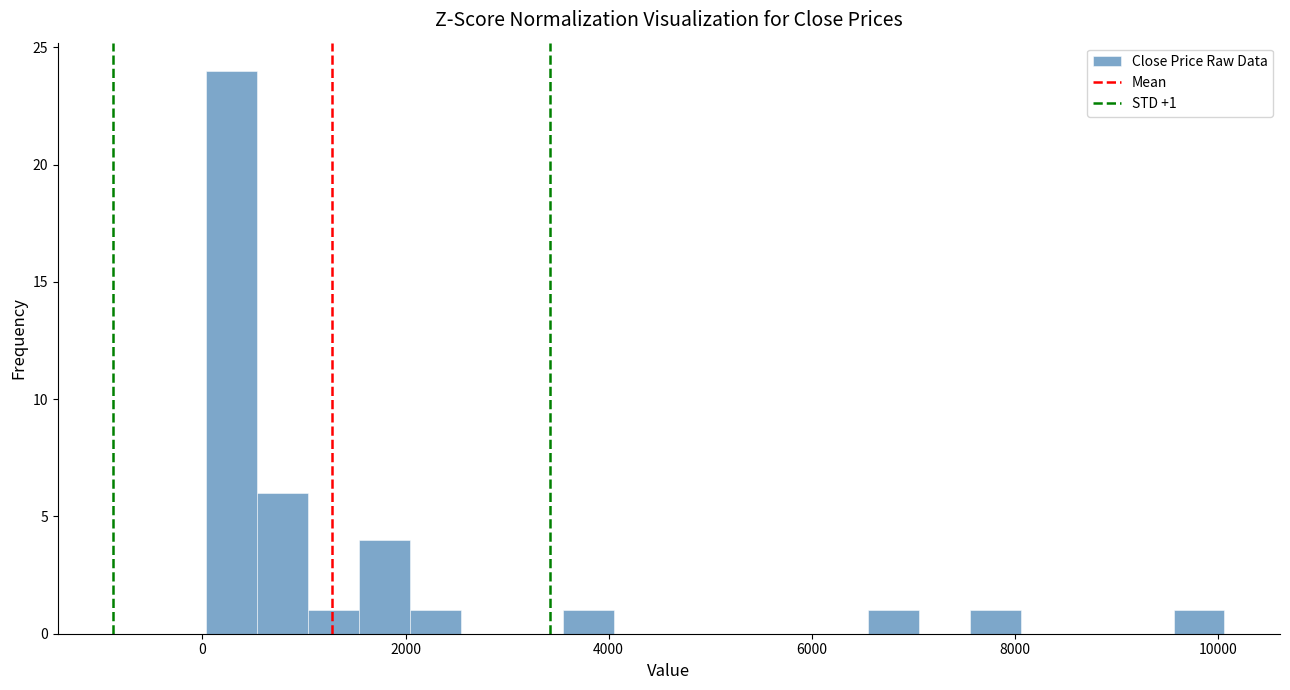

Read against the x-axis, roughly where is the centre of the tallest bar?

200